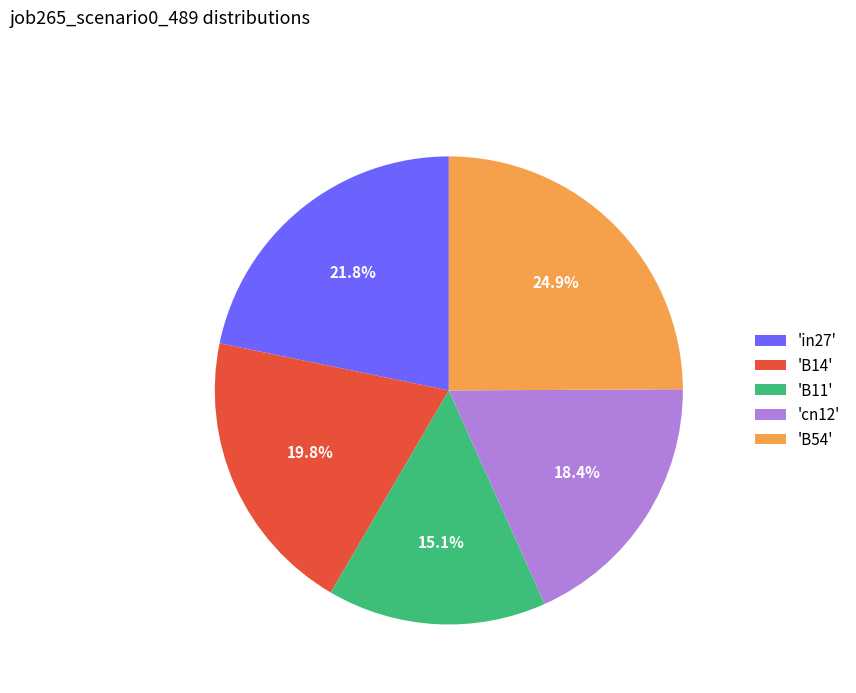

Which category has the smallest portion of the pie?

'B11'